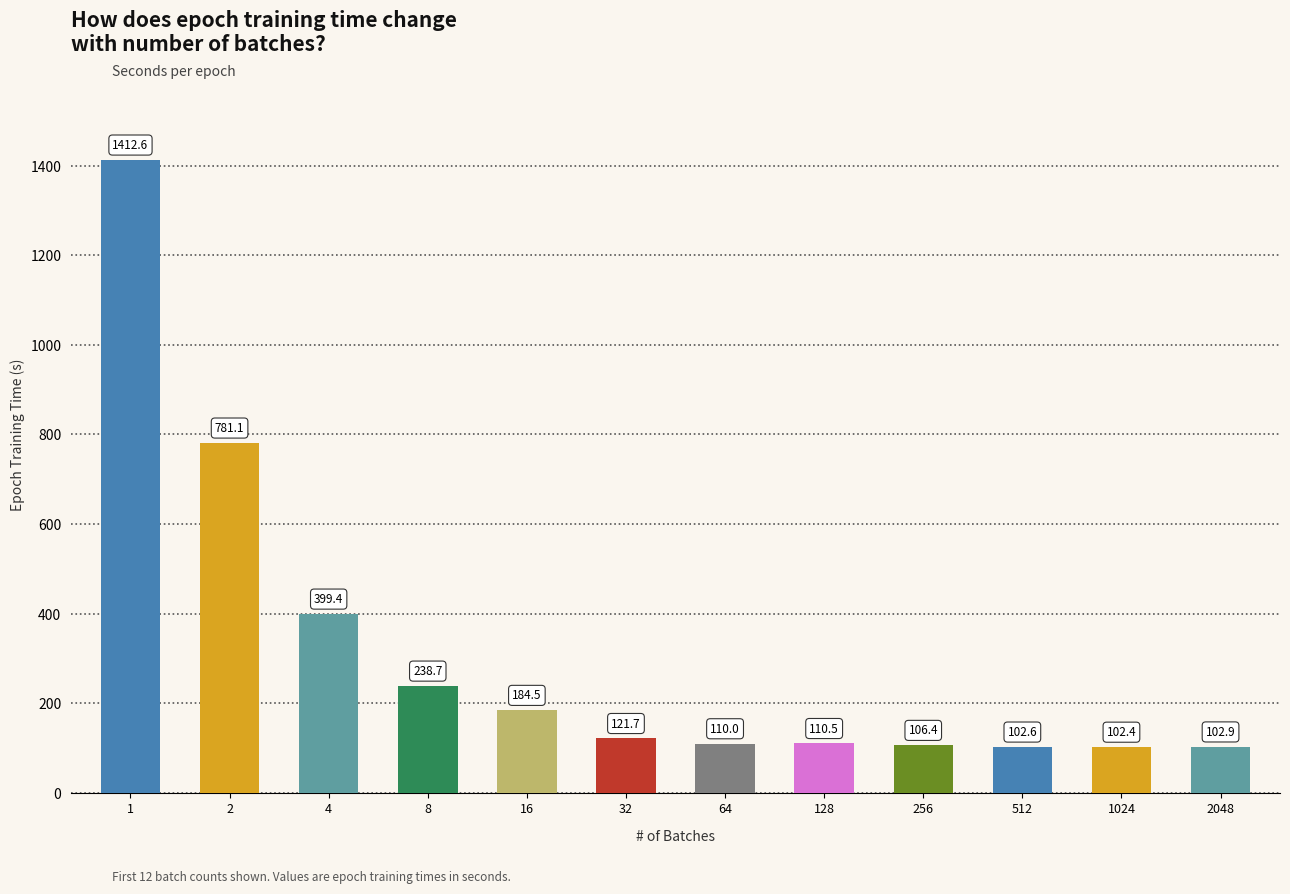

How many data points are less than 121?

6